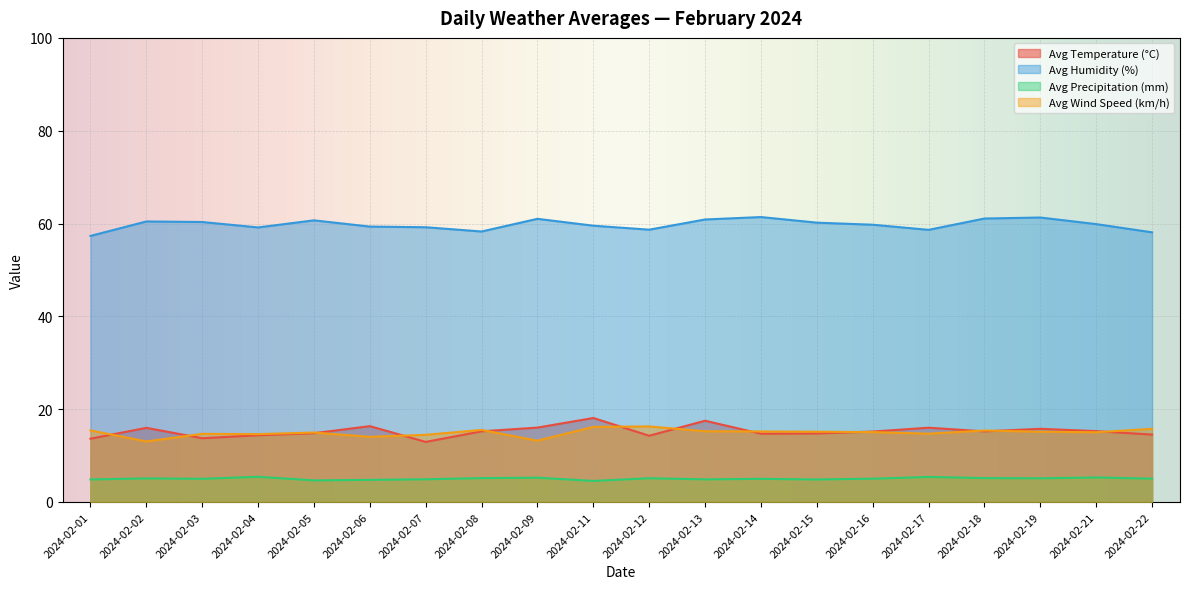

Reading left to right, extract all data points from this chart.

Avg Temperature (°C): 13.6	16.0	13.7	14.4	14.8	16.3	12.9	15.2	16.0	18.1	14.3	17.5	14.7	14.8	15.2	16.0	15.2	15.8	15.3	14.5
Avg Humidity (%): 57.3	60.4	60.3	59.2	60.7	59.3	59.2	58.3	61.0	59.5	58.7	60.9	61.4	60.2	59.7	58.6	61.1	61.3	59.9	58.1
Avg Precipitation (mm): 4.9	5.1	5.0	5.4	4.7	4.8	4.9	5.1	5.2	4.5	5.1	4.9	5.0	4.9	5.0	5.4	5.2	5.1	5.3	5.0
Avg Wind Speed (km/h): 15.4	13.0	14.7	14.6	15.0	14.0	14.5	15.5	13.2	16.2	16.3	15.2	15.2	15.2	15.1	14.7	15.4	15.1	15.0	15.8